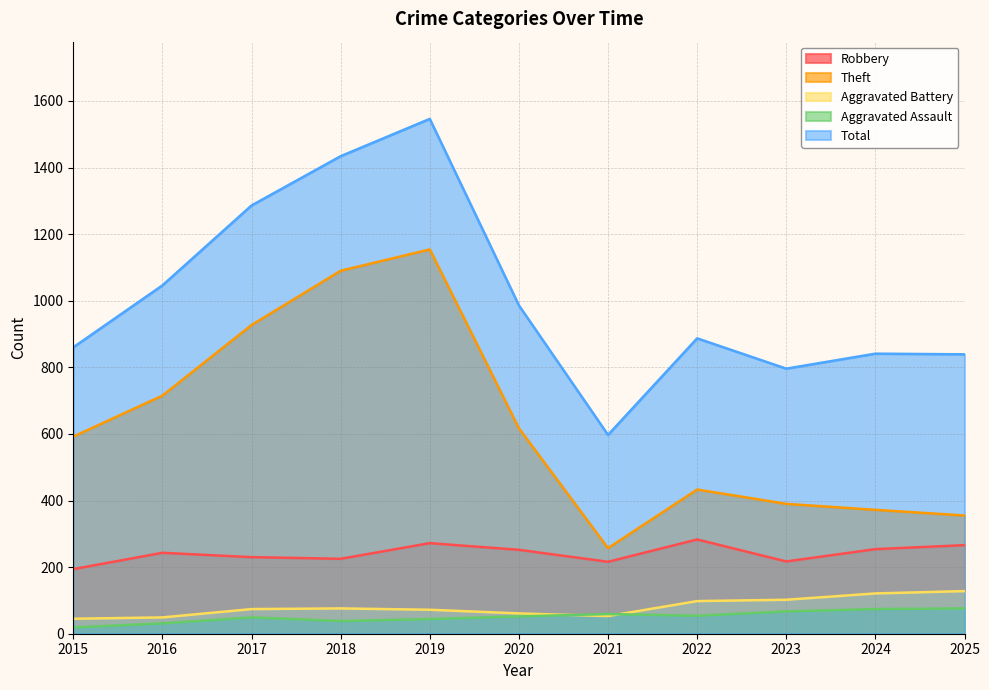

True or false: Robbery has a value of 117 at 2016.

False